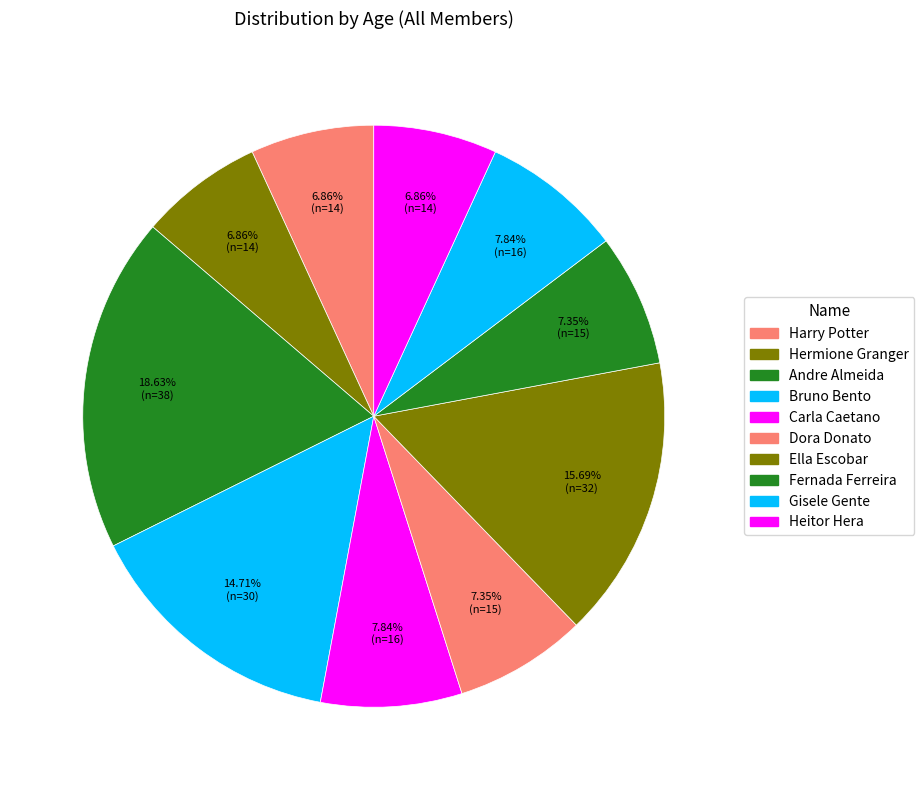

Rank the categories by value from highest to lowest.

Andre Almeida, Ella Escobar, Bruno Bento, Carla Caetano, Gisele Gente, Dora Donato, Fernada Ferreira, Harry Potter, Hermione Granger, Heitor Hera